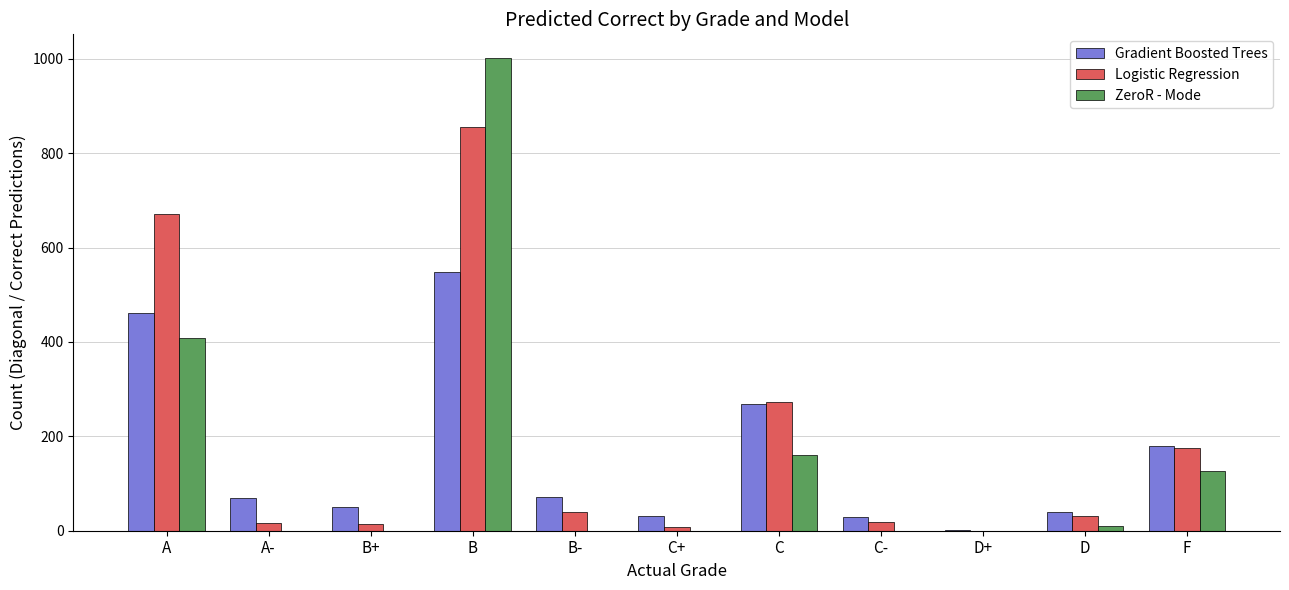

What is the highest value of the Gradient Boosted Trees series?

549